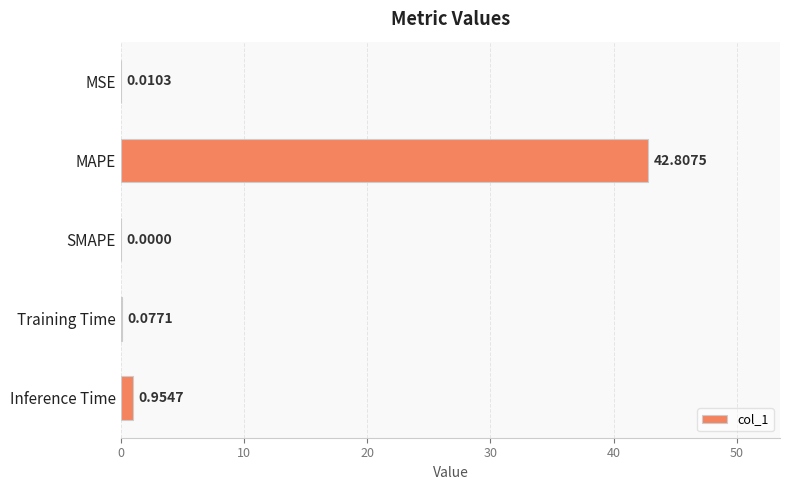

At which category does the chart reach its peak across all series?

MAPE